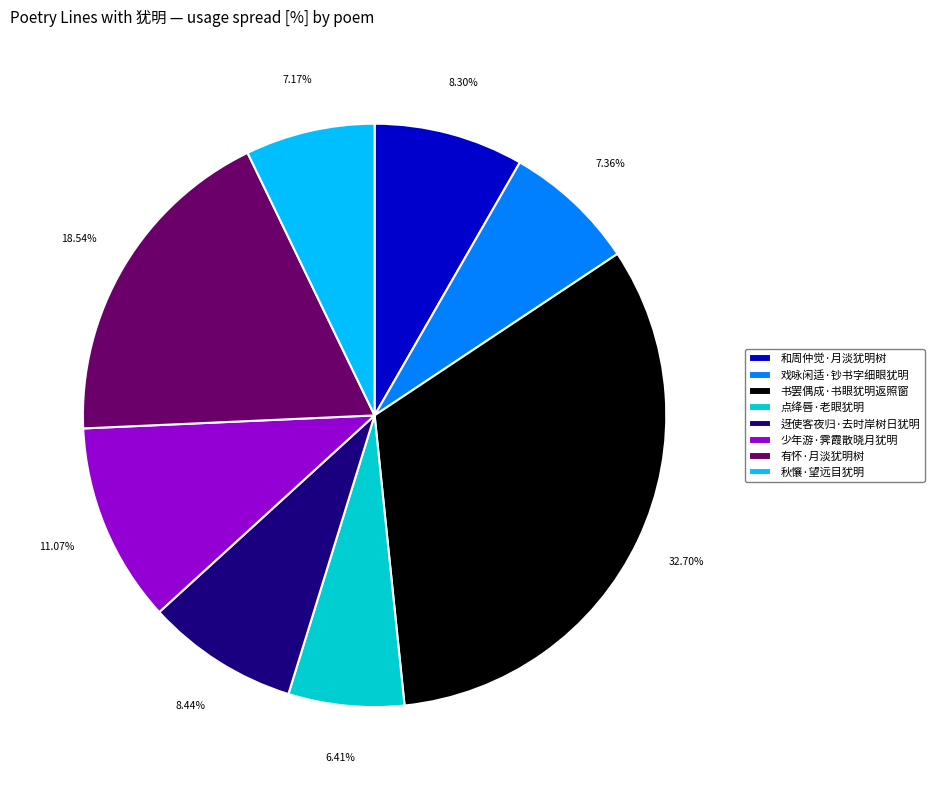

Do 少年游·霁霞散晓月犹明 and 戏咏闲适·钞书字细眼犹明 together represent more than half of the pie?

No